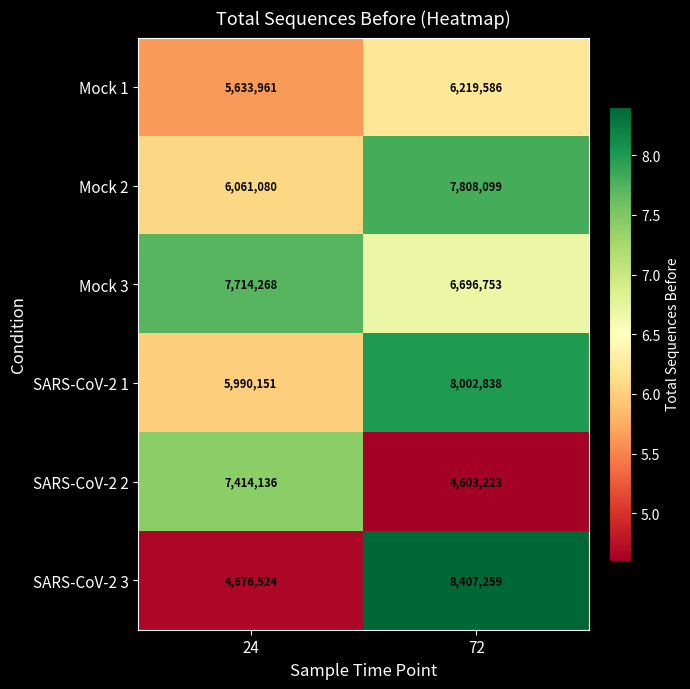

Which series has the largest total across all categories?

Mock 3